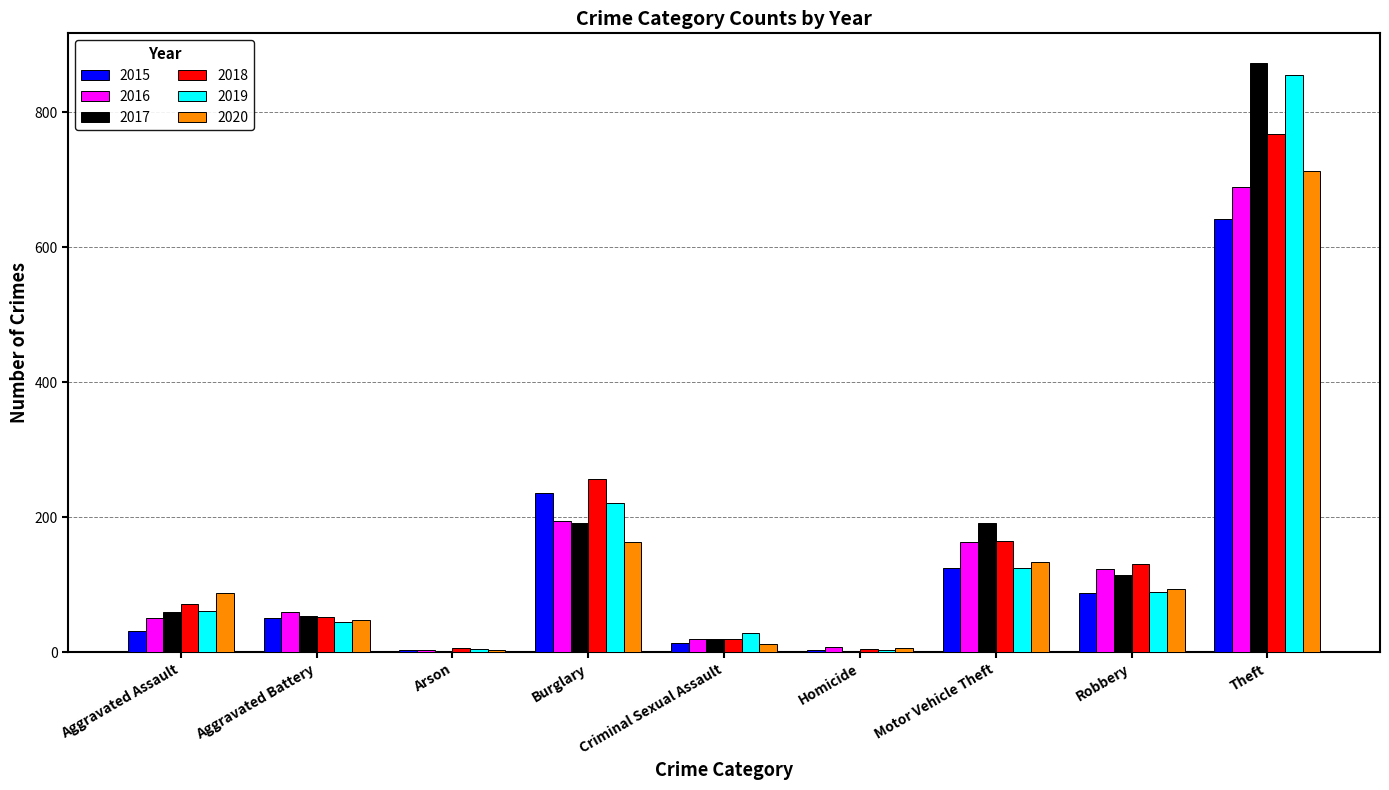

What are all the series names shown in the legend?

2015, 2016, 2017, 2018, 2019, 2020